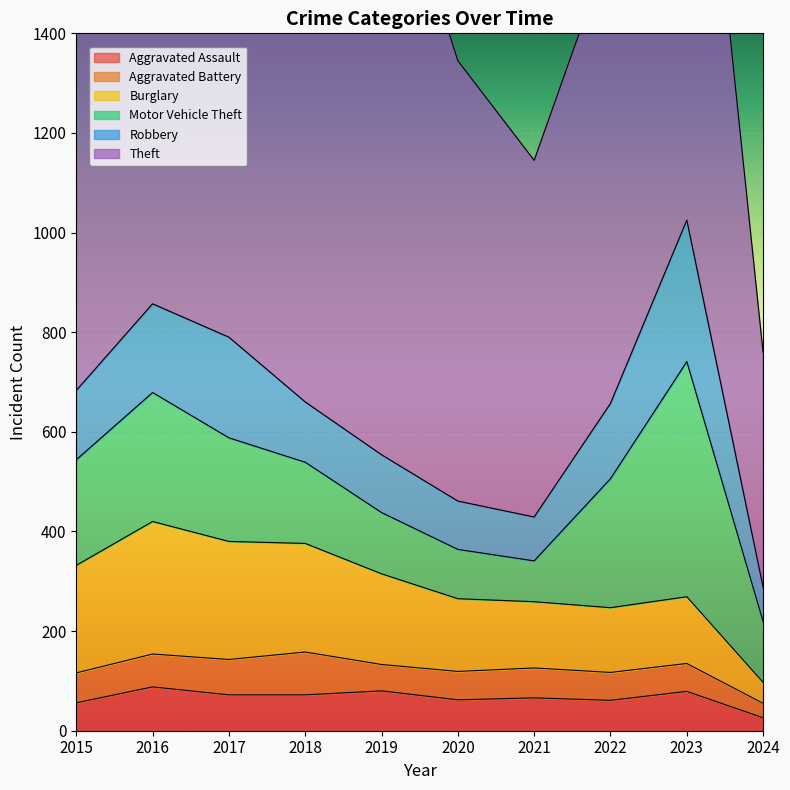

Reading right to left, extract all data points from this chart.

Aggravated Assault: 2024=26	2023=79	2022=61	2021=66	2020=62	2019=80	2018=72	2017=72	2016=88	2015=56
Aggravated Battery: 2024=29	2023=56	2022=56	2021=60	2020=57	2019=53	2018=86	2017=71	2016=66	2015=60
Burglary: 2024=42	2023=134	2022=130	2021=133	2020=146	2019=182	2018=218	2017=237	2016=266	2015=216
Motor Vehicle Theft: 2024=122	2023=472	2022=259	2021=82	2020=99	2019=123	2018=163	2017=208	2016=259	2015=212
Robbery: 2024=69	2023=284	2022=151	2021=88	2020=97	2019=116	2018=121	2017=202	2016=178	2015=139
Theft: 2024=471	2023=1203	2022=920	2021=716	2020=884	2019=1272	2018=1170	2017=1188	2016=1151	2015=1041